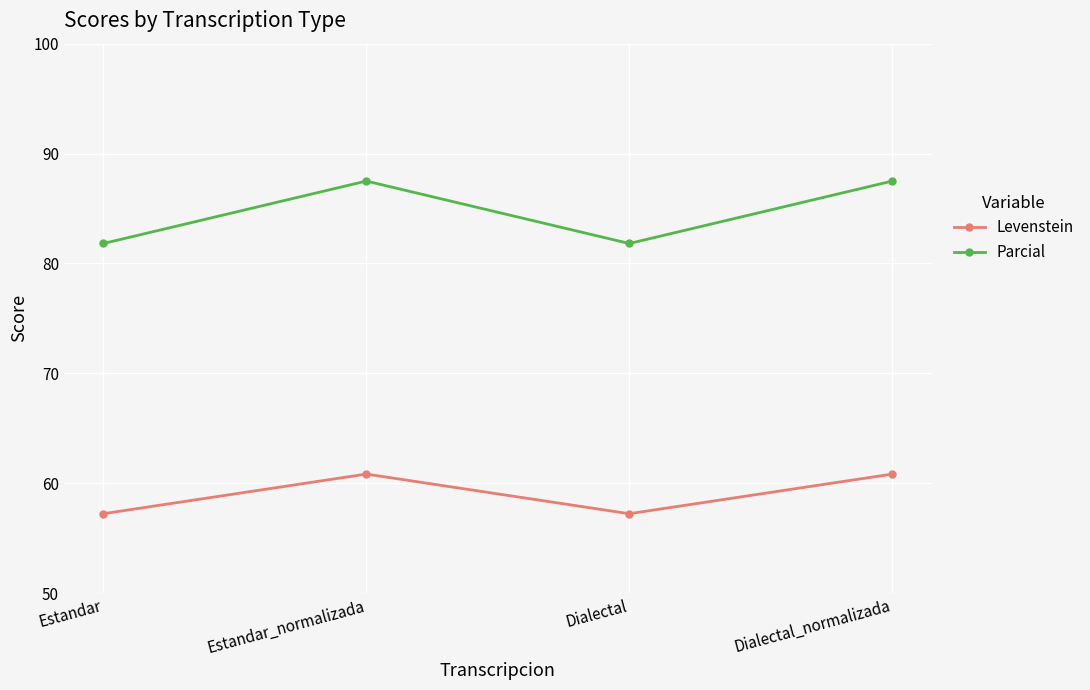

What is the difference between the maximum and minimum values in the Parcial series?

5.7